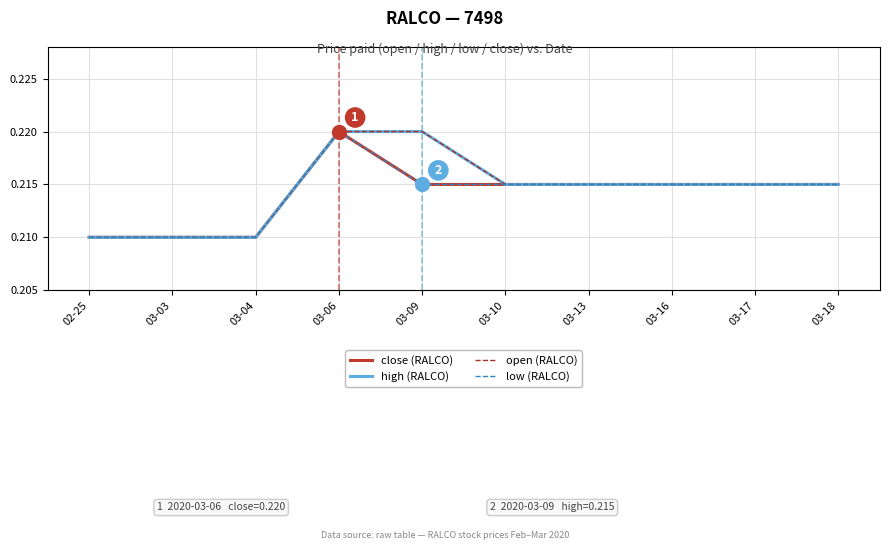

How many lines are shown in the chart?

4